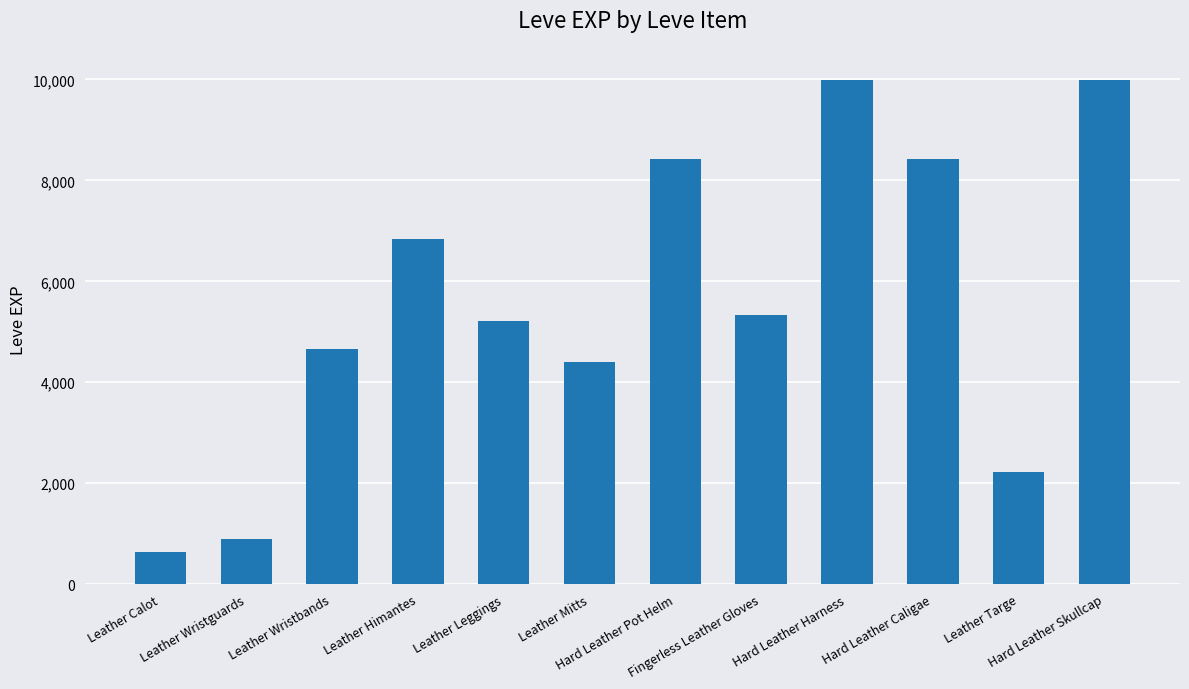

At which label does the data first exceed 5330?

Leather Himantes